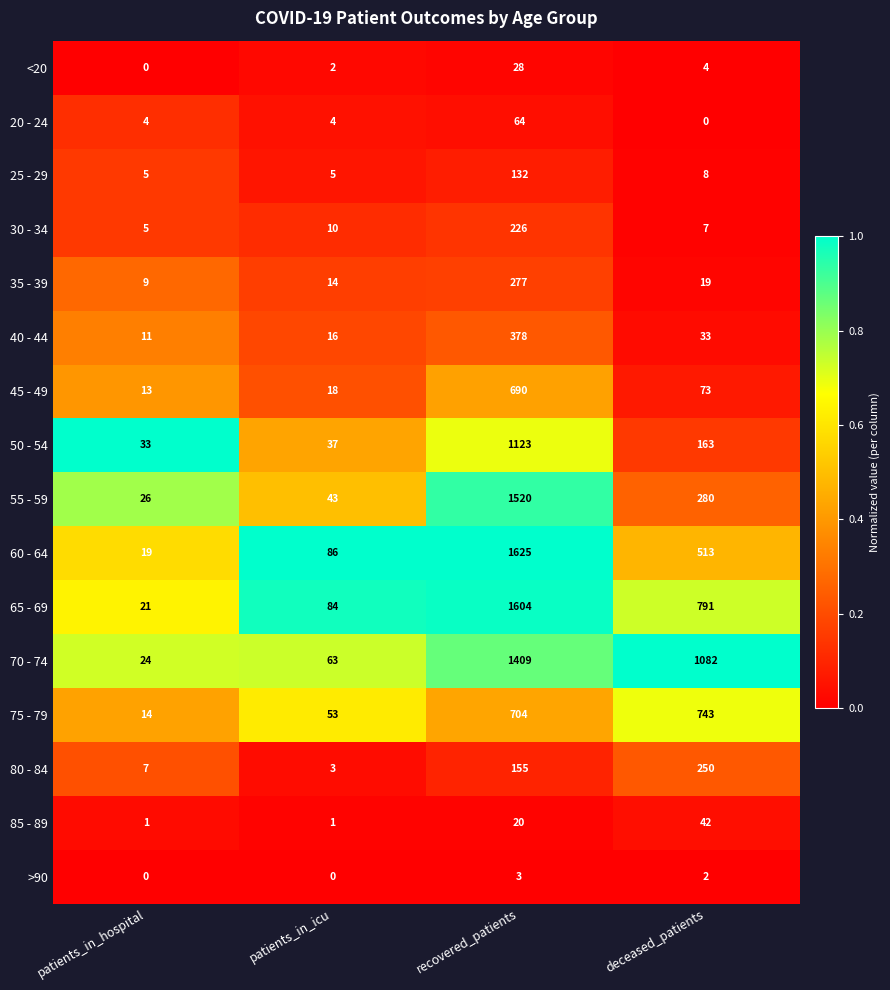

Rank the series at deceased_patients from lowest to highest value.

20 - 24, >90, <20, 30 - 34, 25 - 29, 35 - 39, 40 - 44, 85 - 89, 45 - 49, 50 - 54, 80 - 84, 55 - 59, 60 - 64, 75 - 79, 65 - 69, 70 - 74